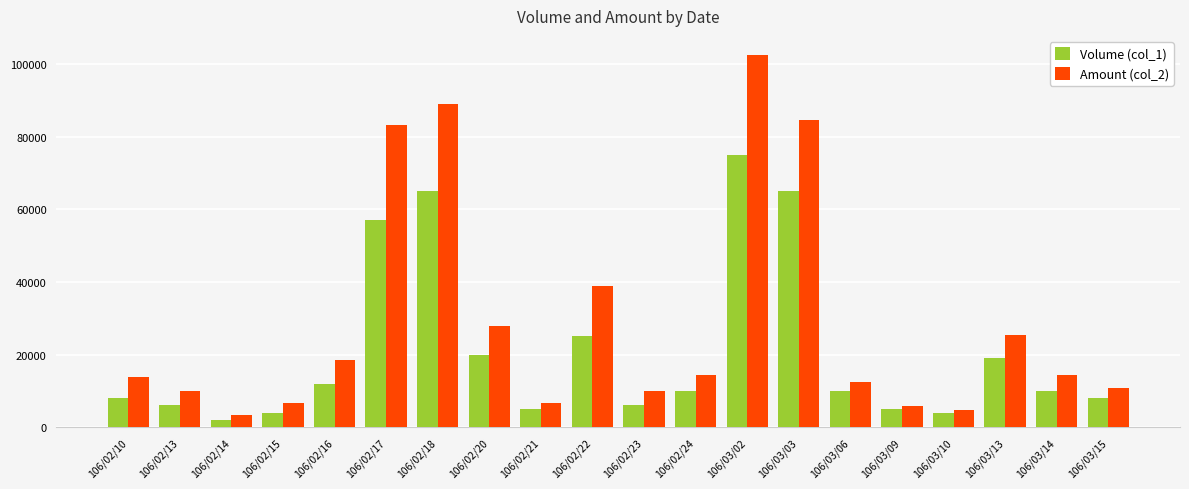

What is the spread (max minus min) of values at 106/02/16?

6400